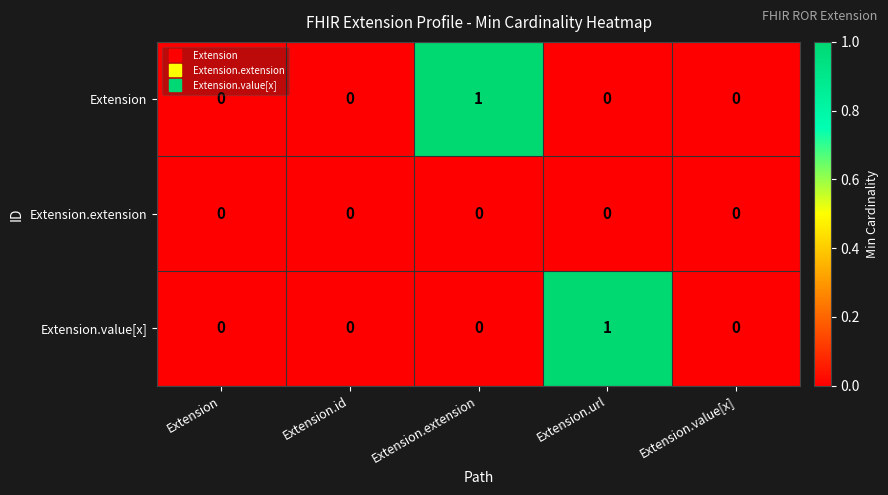

Which series changed the most between Extension.id and Extension.url?

Extension.value[x]